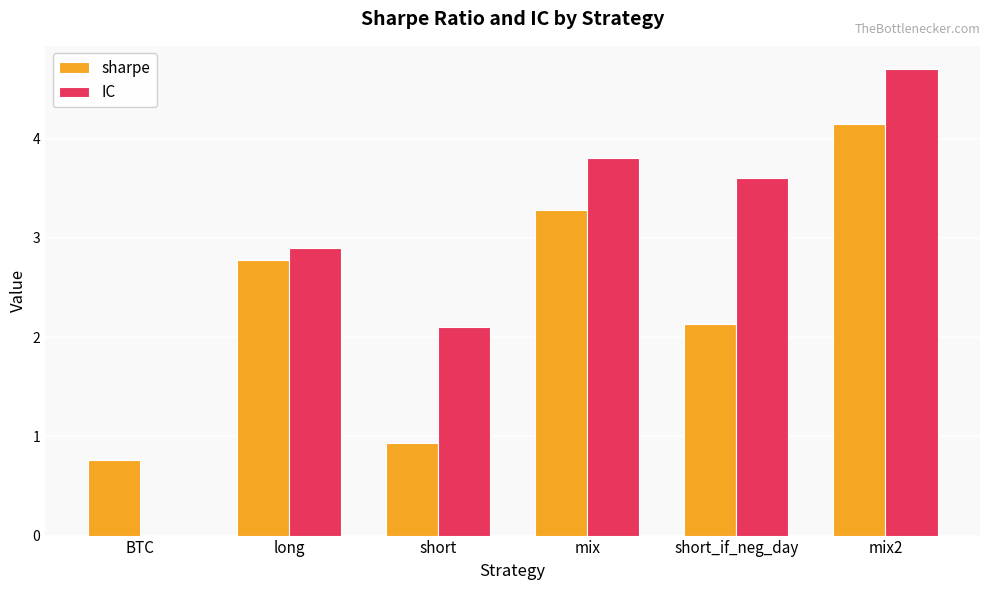

Which category has the highest value in the IC series?

mix2